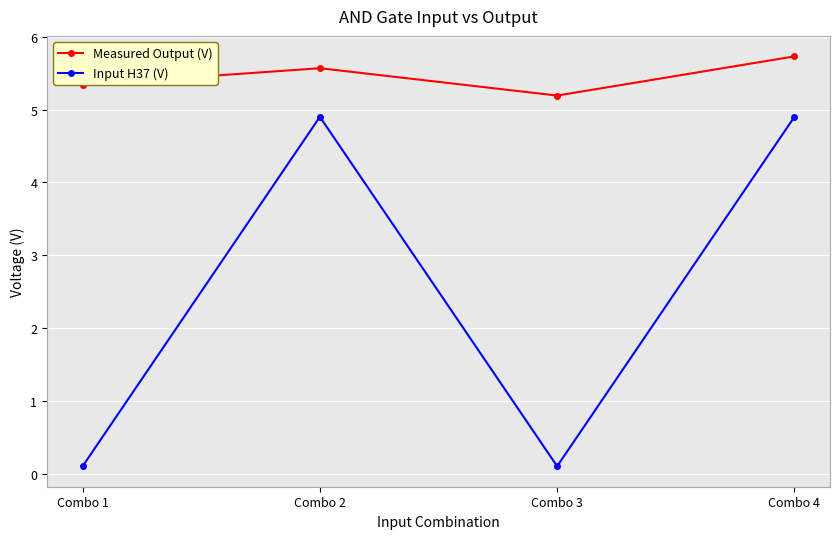

What is the difference between the Input H37 (V) values at Combo 4 and Combo 1?

4.8